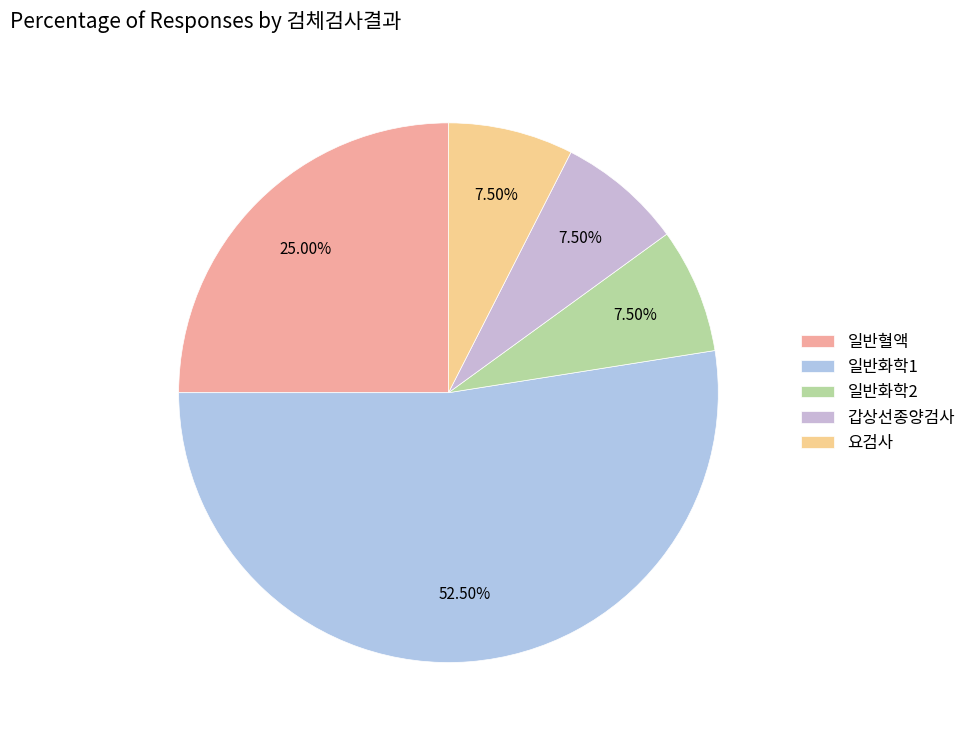

How many segments does this pie chart have?

5